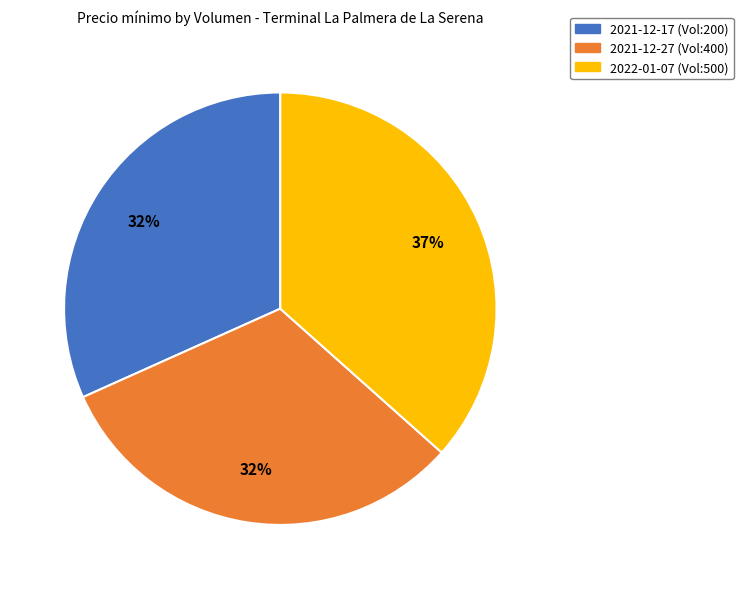

What percentage is the 2021-12-17 (Vol:200) slice, to the nearest percent?

32%